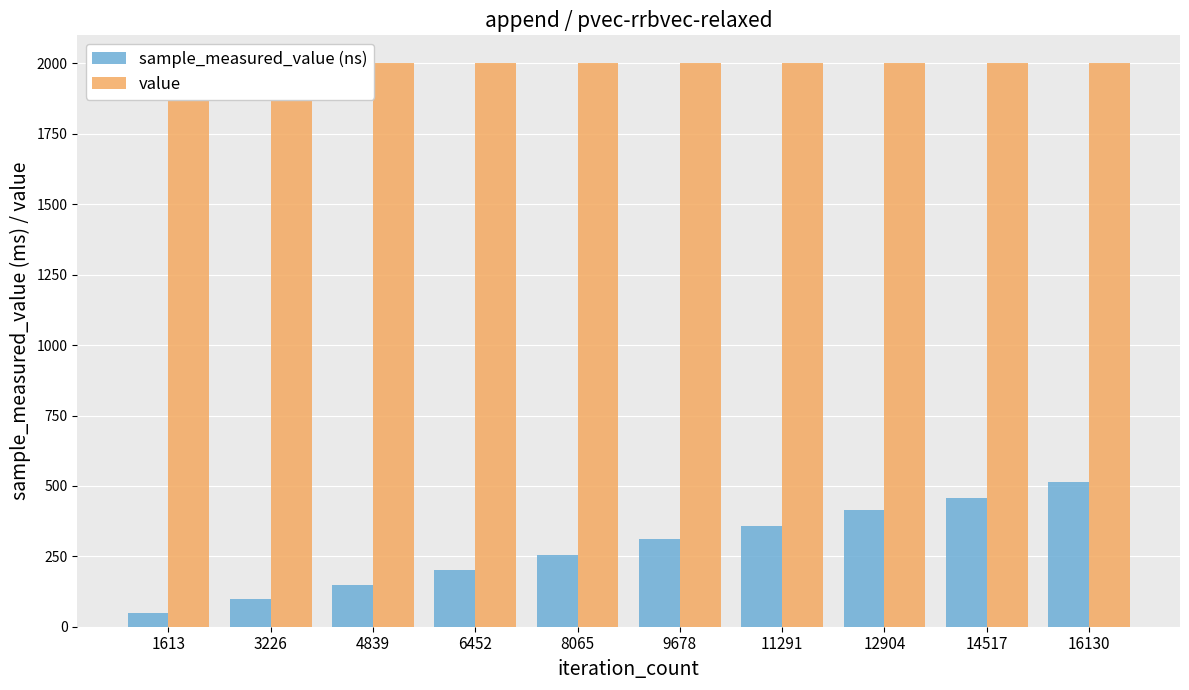

What is the difference between the highest and lowest values at 3226?

1900.5